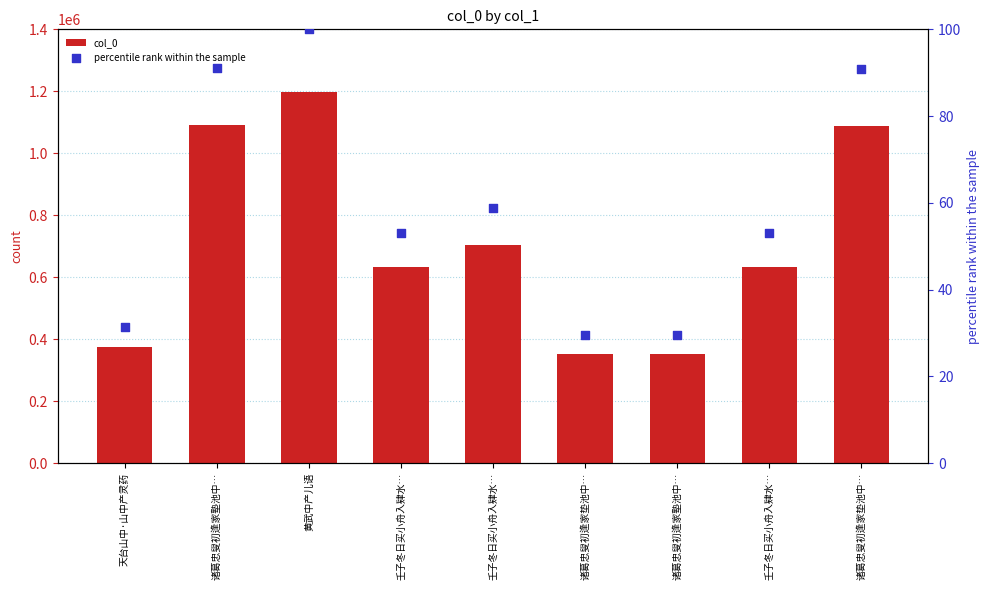

At how many categories does at least one series exceed 268078?

9